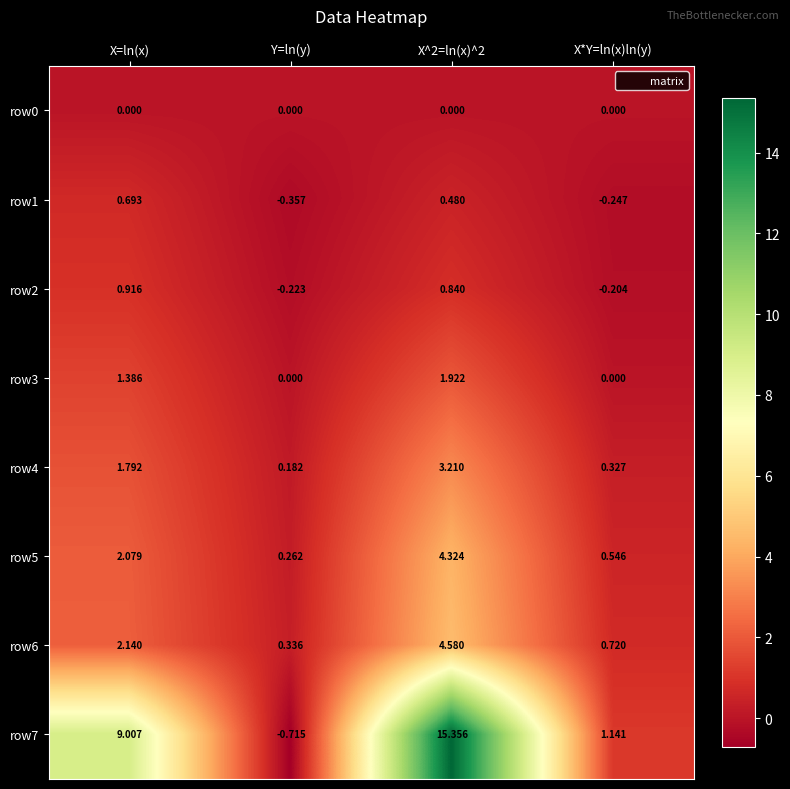

How many categories are shown in the chart?

4